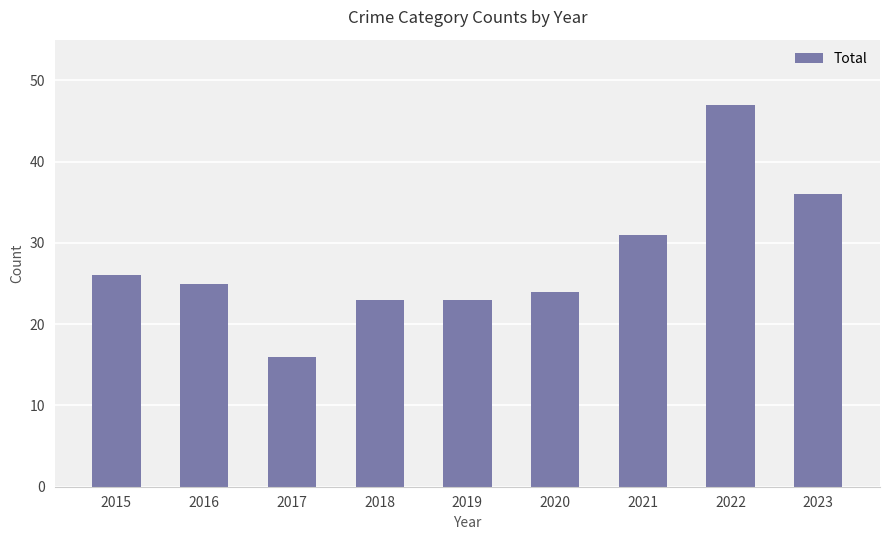

What is the value of the 1st bar from the left?

26